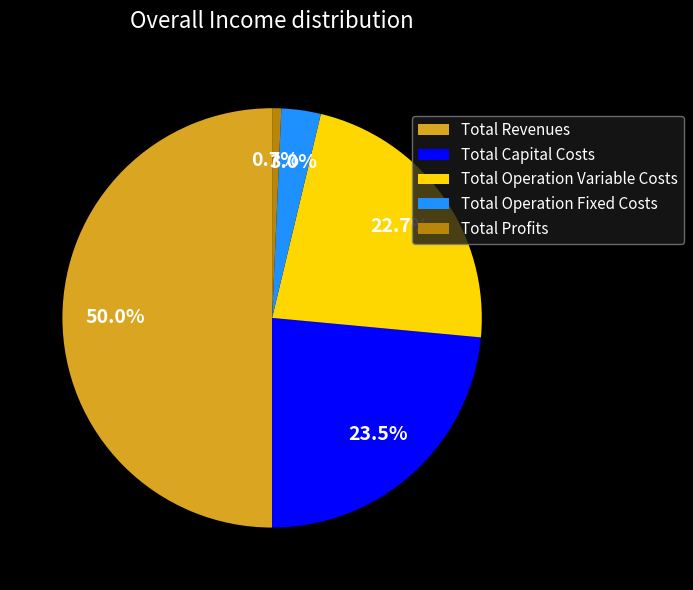

To the nearest percent, what portion does Total Revenues represent?

50%